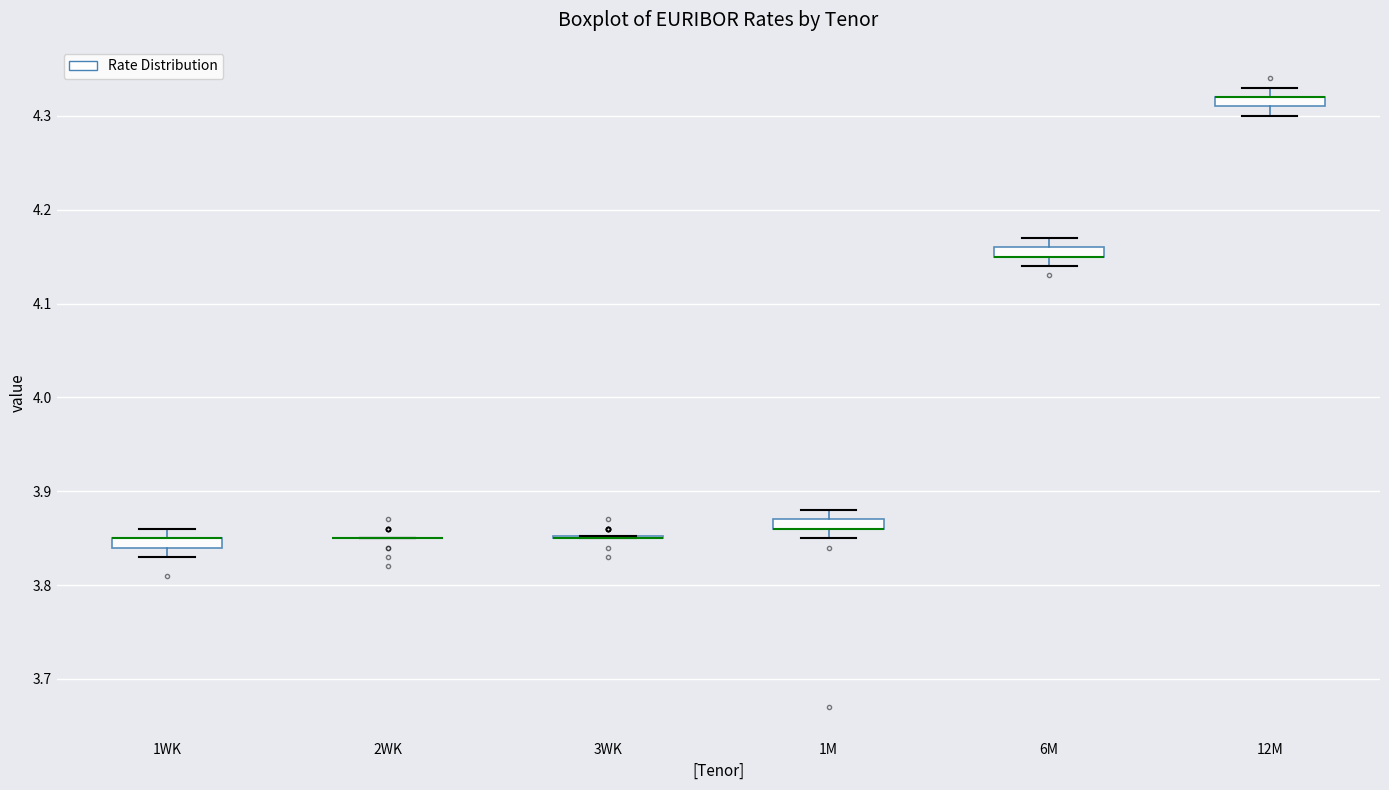

Where is the lower edge of the box for 1WK on the y-axis? The values are not printed on the chart, so give them approximately, as read against the axis.

3.84